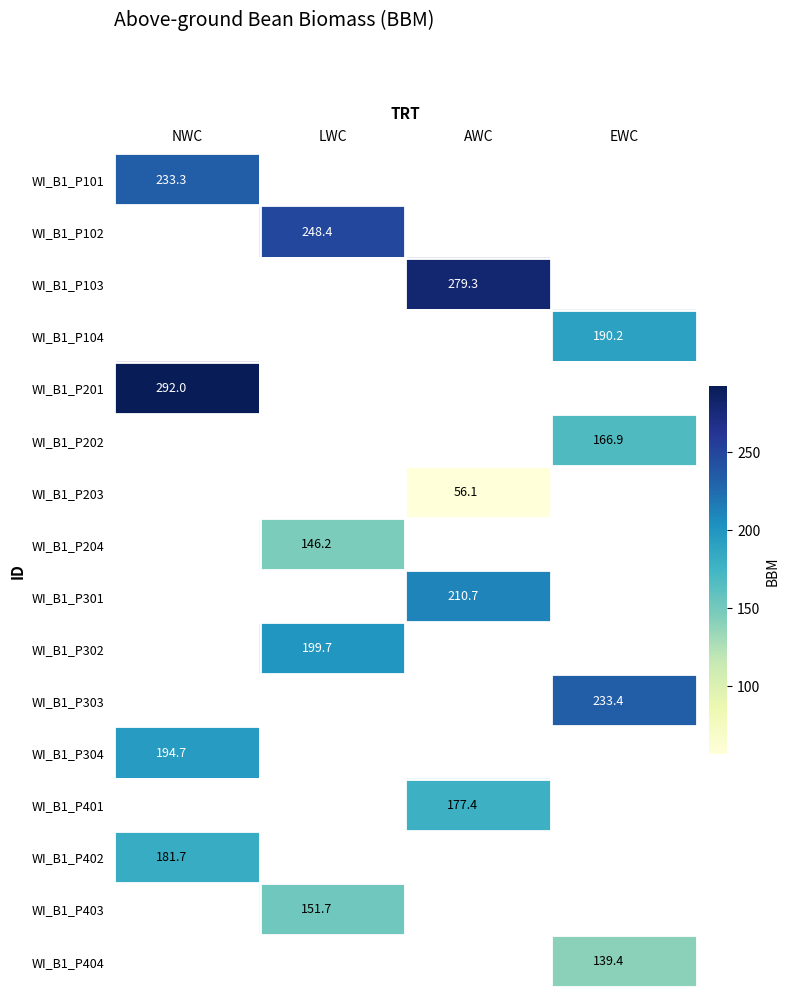

What value does the WI_B1_P401 series have at AWC?

177.4